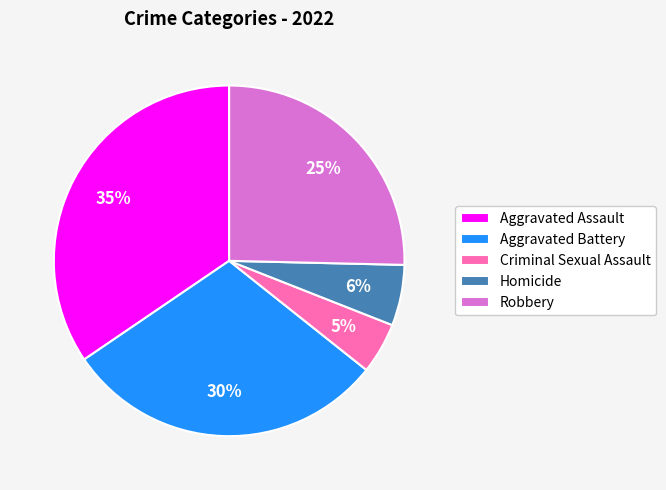

How many segments does this pie chart have?

5